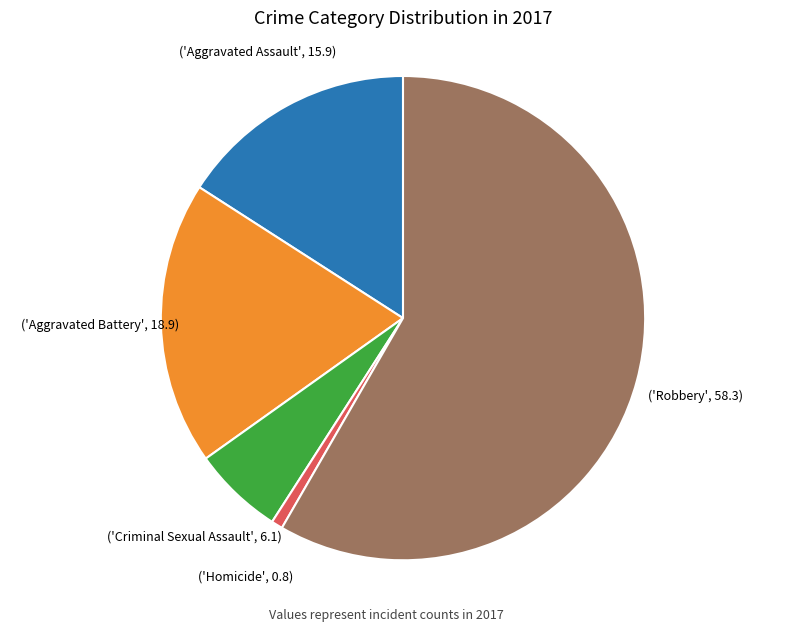

Does any single category account for the majority?

Yes